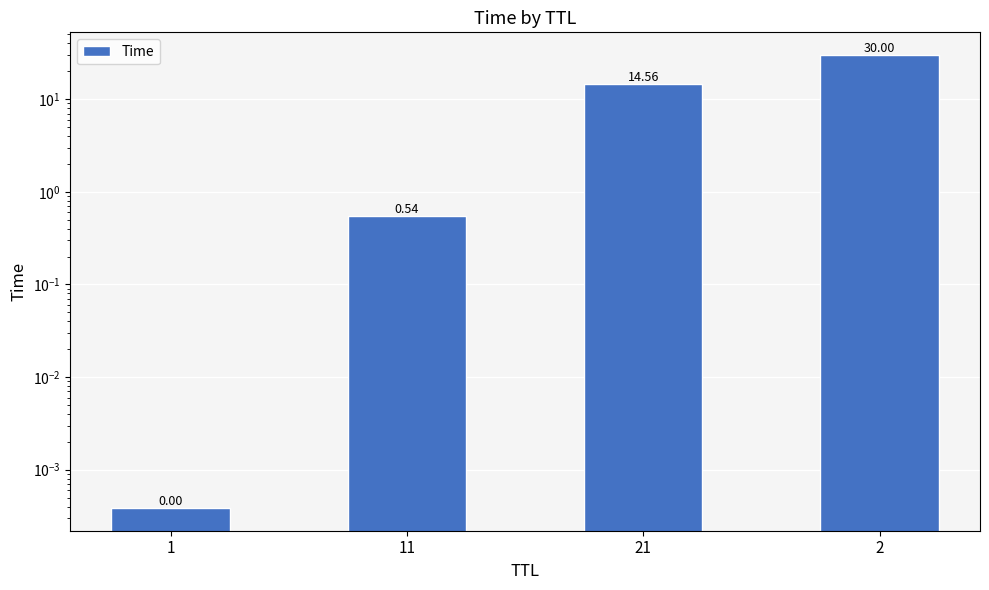

Rank the categories by value from lowest to highest.

1, 11, 21, 2